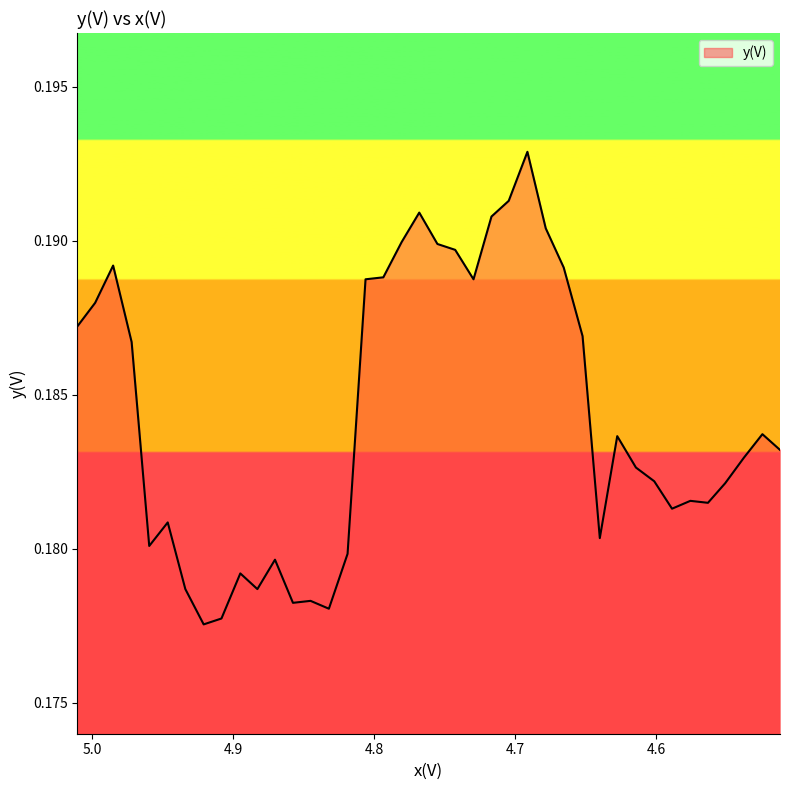

What is the sum of all values?

7.4